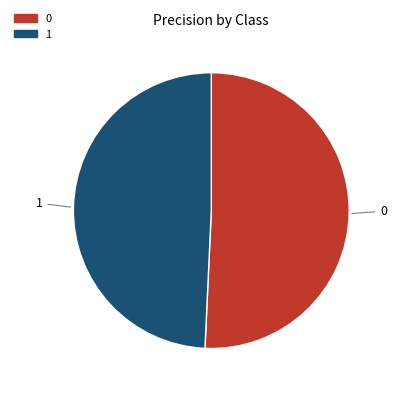

Rank the categories by value from highest to lowest.

0, 1